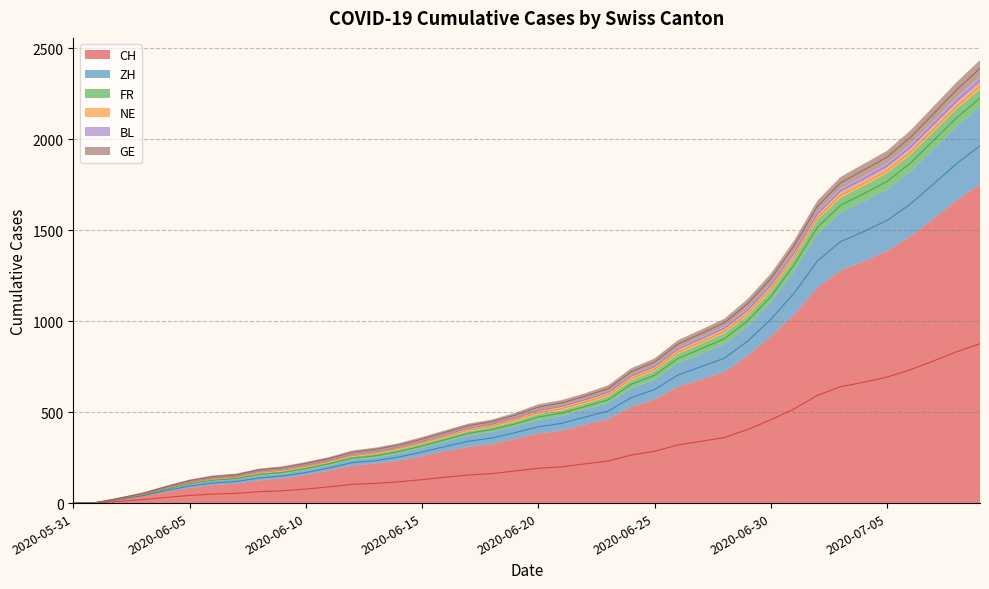

True or false: ZH and BL cross at least once.

False